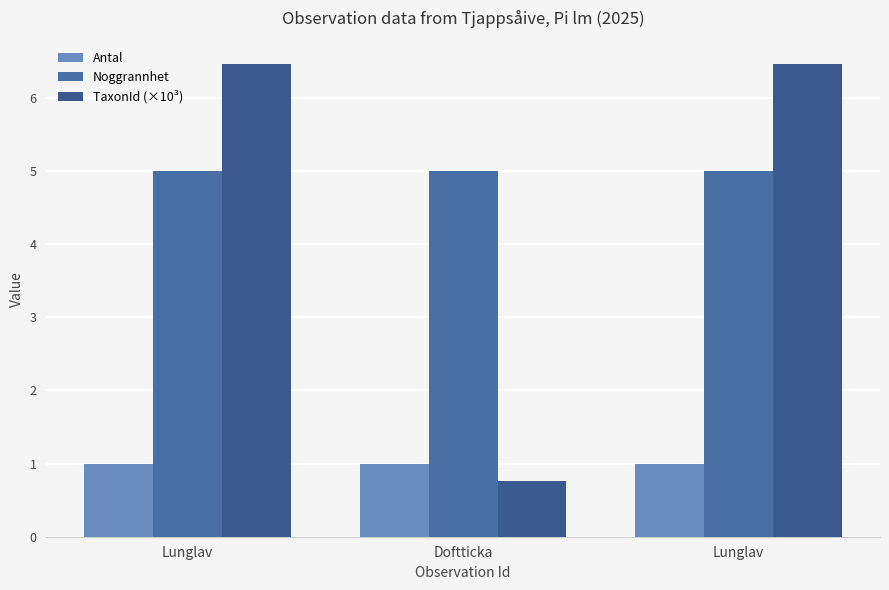

What are all the series names shown in the legend?

Antal, Noggrannhet, TaxonId (×10³)